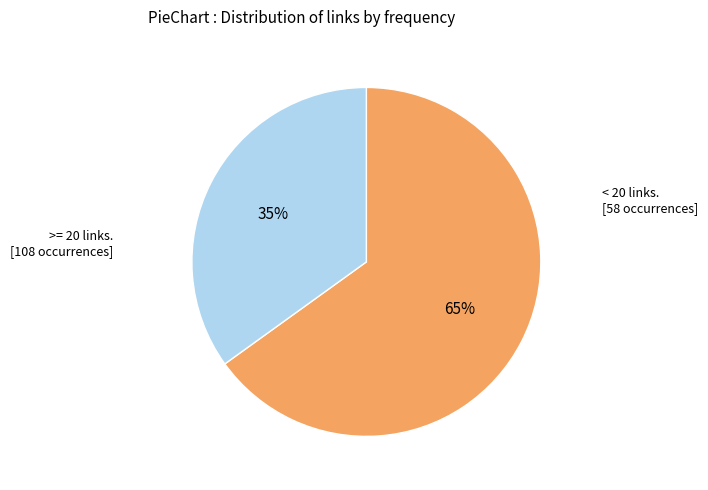

Does any single category account for the majority?

Yes